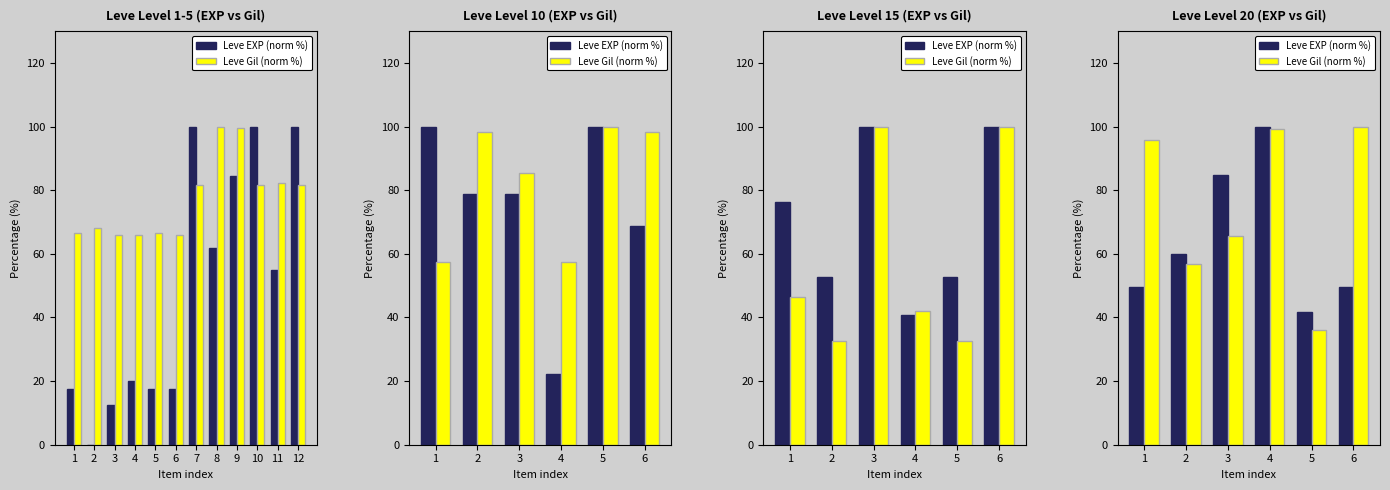

Which series changed the most between 1 and 4?

Leve EXP (norm %)